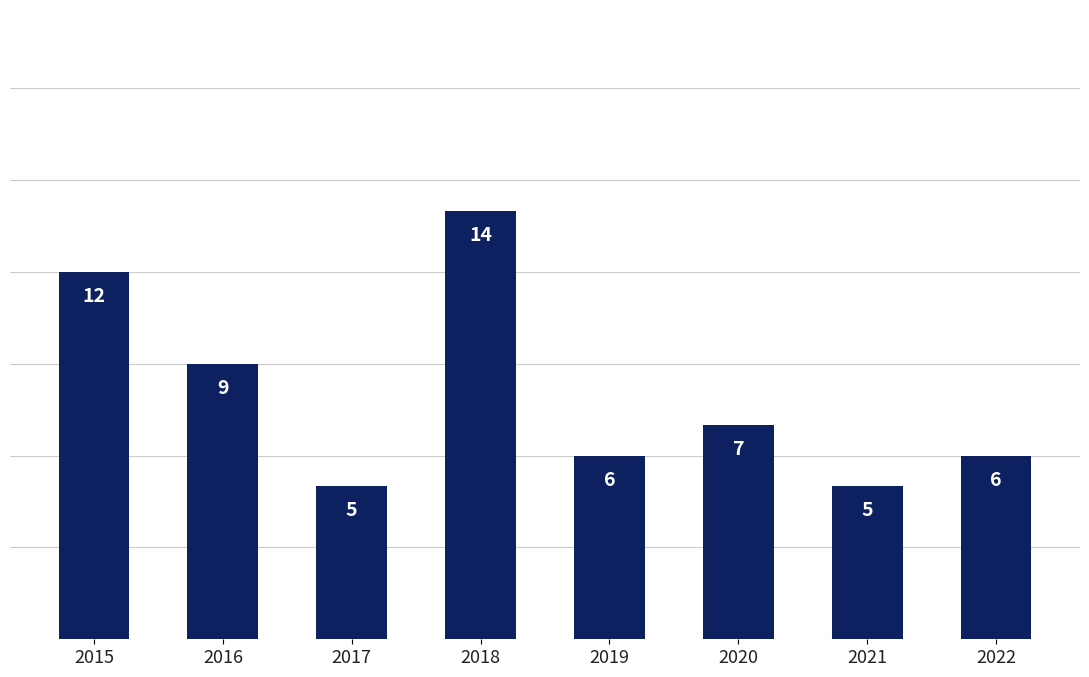

What value does the data have at 2019?

6